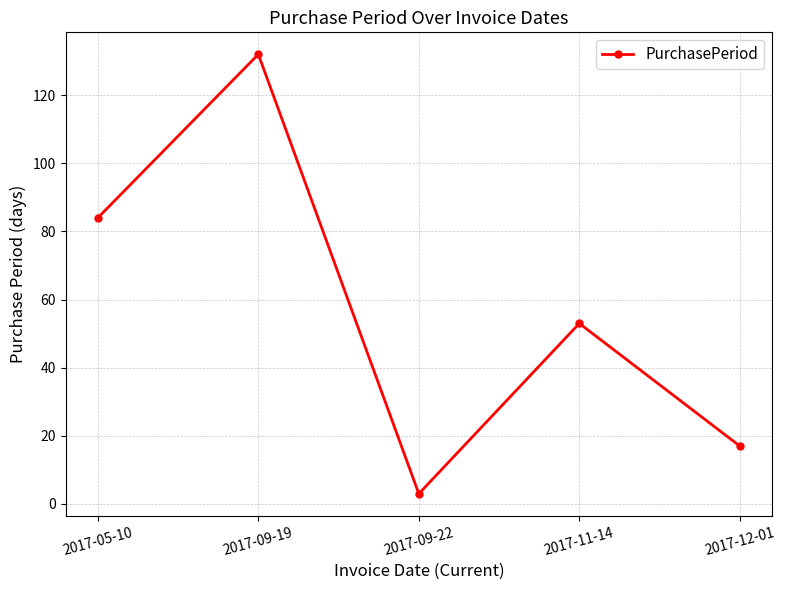

True or false: the data has more than 2 interior local peaks.

False